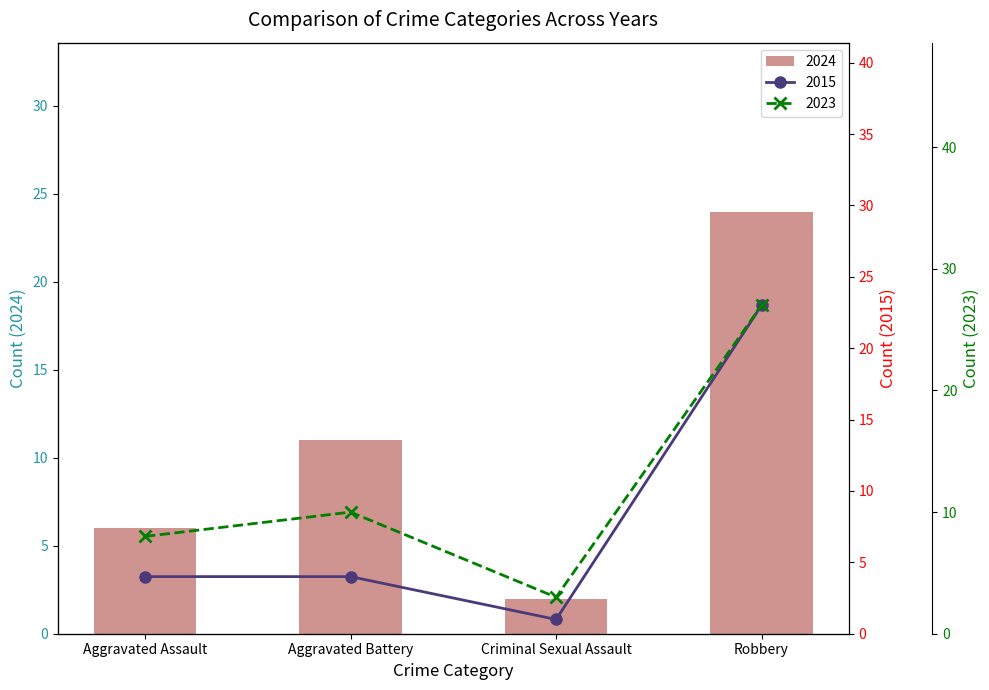

Count the 2024 values in the range 6 to 24.

3